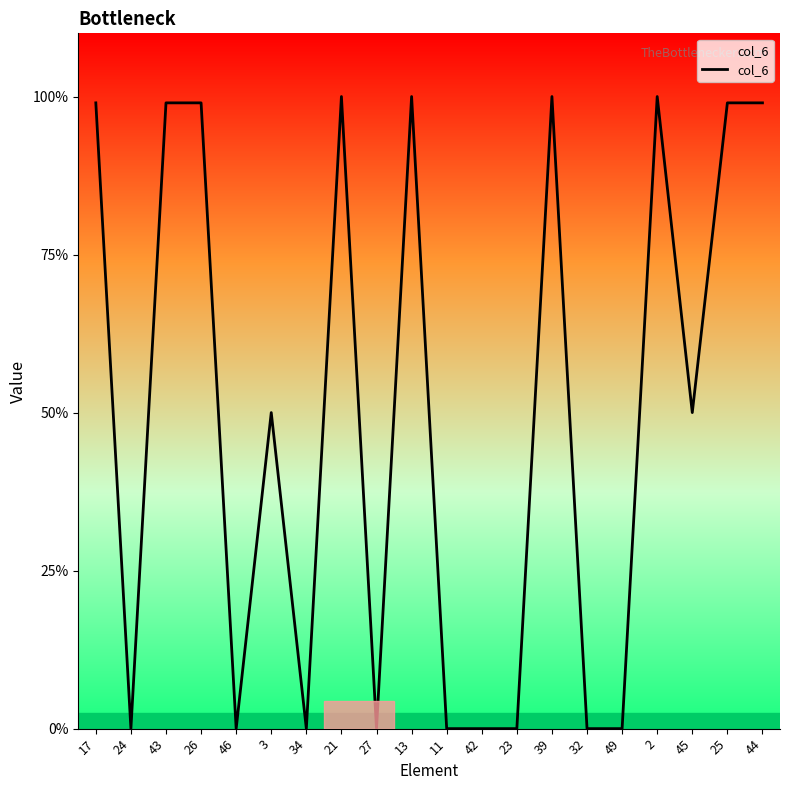

At which label is the value closest to 1?

3